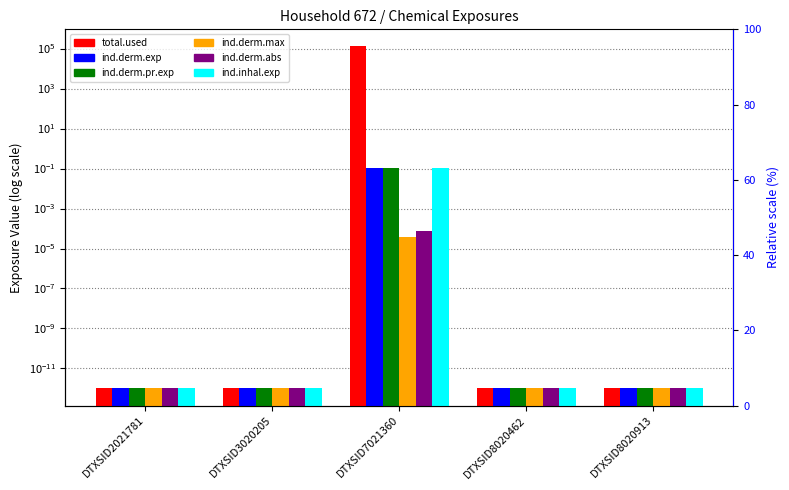

Is it true that total.used equals 0.0 at DTXSID8020462?

False